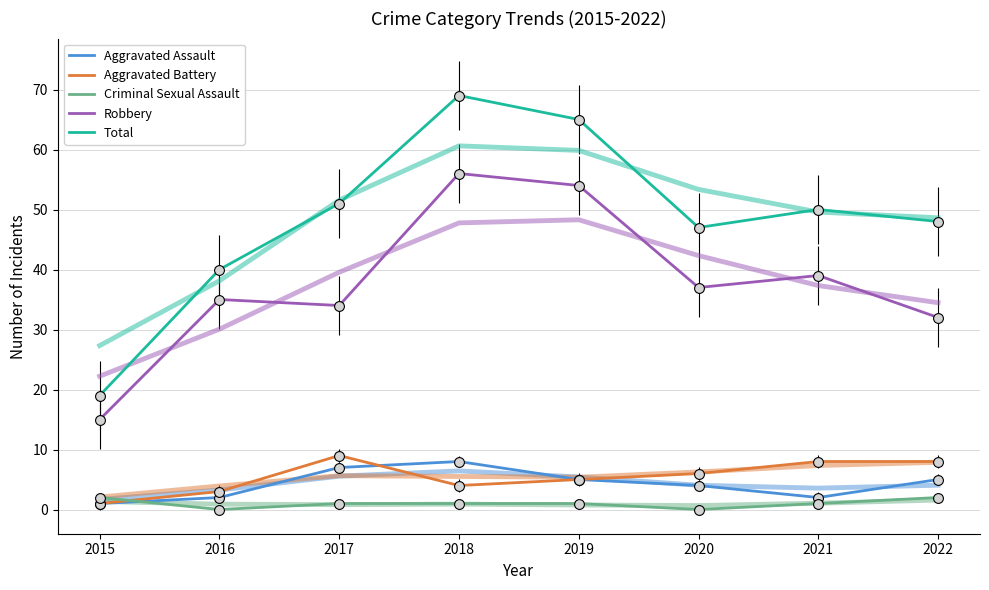

Which series has the widest spread of Y values?

Total